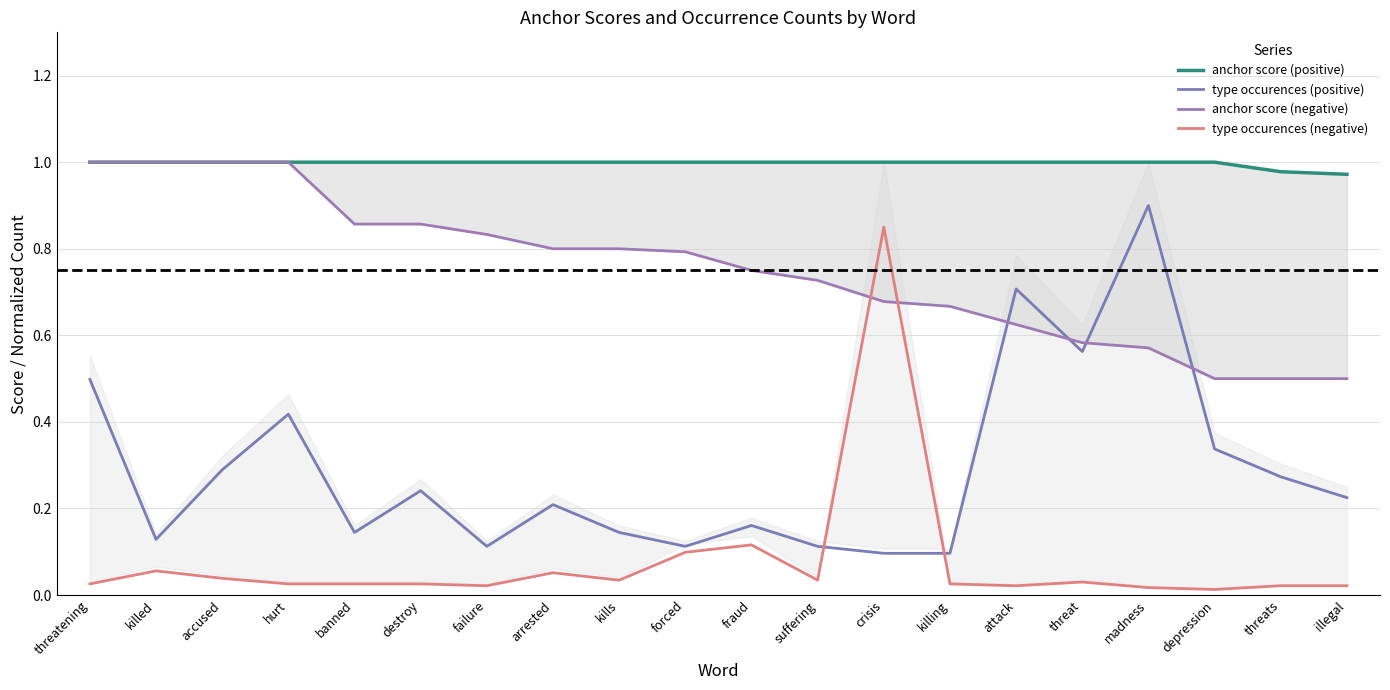

What is the total value across all series at threatening?

2.5